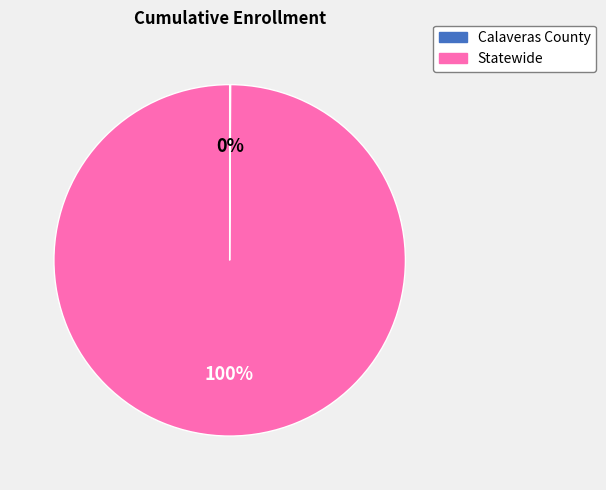

What is the largest slice in the pie chart?

Statewide